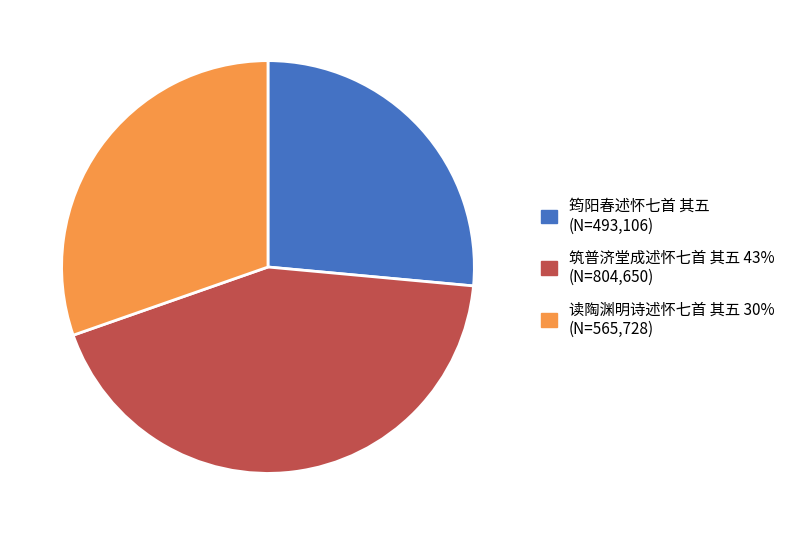

What is the largest slice in the pie chart?

筑普济堂成述怀七首 其五